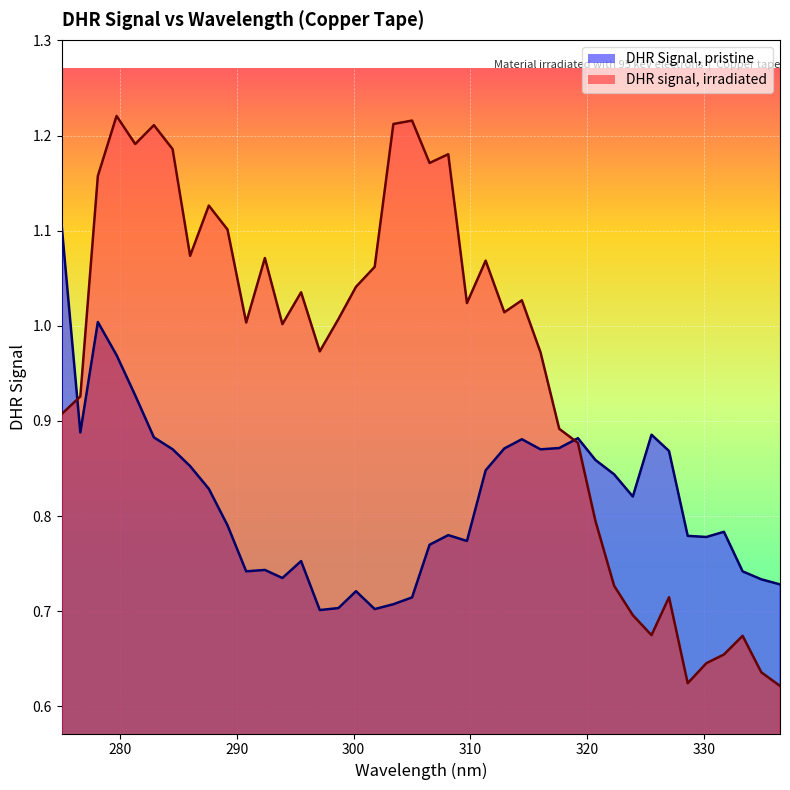

How many series are shown in this chart?

2